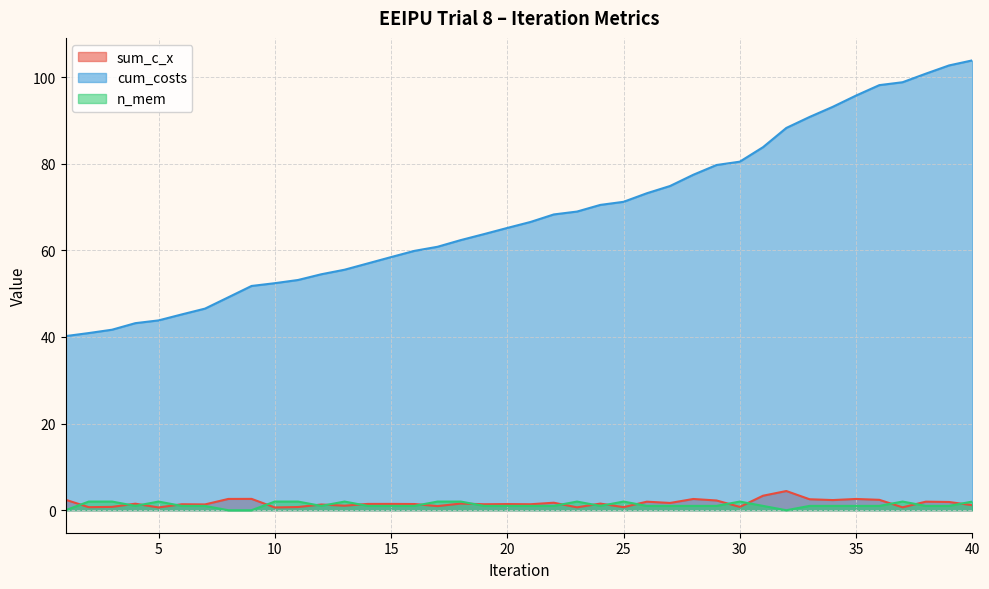

Reading left to right, extract all data points from this chart.

sum_c_x: 2.4	0.7	0.8	1.5	0.6	1.4	1.3	2.6	2.6	0.6	0.7	1.3	1.0	1.5	1.5	1.4	1.0	1.5	1.4	1.4	1.4	1.7	0.7	1.5	0.7	2.0	1.7	2.6	2.3	0.8	3.4	4.4	2.5	2.3	2.6	2.4	0.7	2.0	1.9	1.2
cum_costs: 40.2	40.9	41.7	43.2	43.8	45.2	46.5	49.2	51.8	52.4	53.1	54.5	55.5	57.0	58.4	59.9	60.8	62.4	63.7	65.2	66.5	68.3	68.9	70.5	71.2	73.2	74.8	77.4	79.7	80.5	83.8	88.2	90.8	93.1	95.7	98.1	98.8	100.8	102.7	103.8
n_mem: 0.0	2.0	2.0	1.0	2.0	1.0	1.0	0.0	0.0	2.0	2.0	1.0	2.0	1.0	1.0	1.0	2.0	2.0	1.0	1.0	1.0	1.0	2.0	1.0	2.0	1.0	1.0	1.0	1.0	2.0	1.0	0.0	1.0	1.0	1.0	1.0	2.0	1.0	1.0	2.0